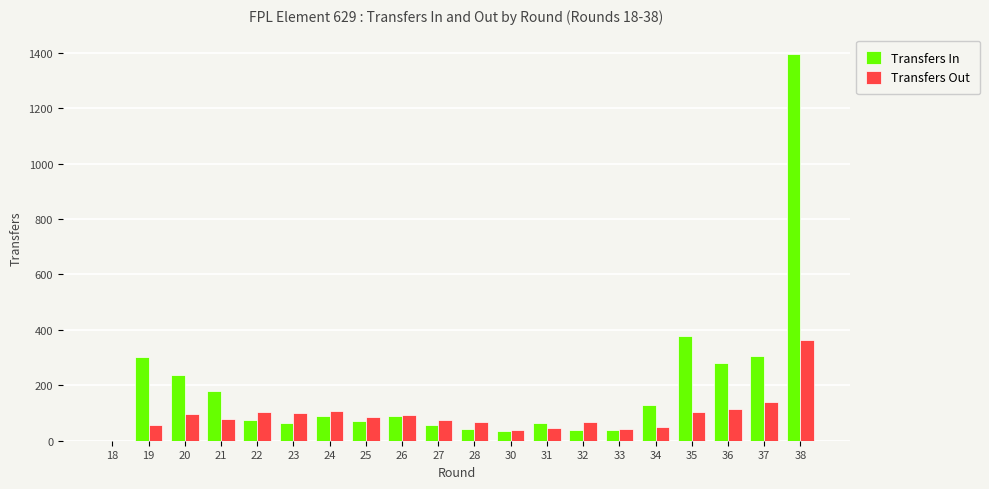

Which series has the largest total across all categories?

Transfers In